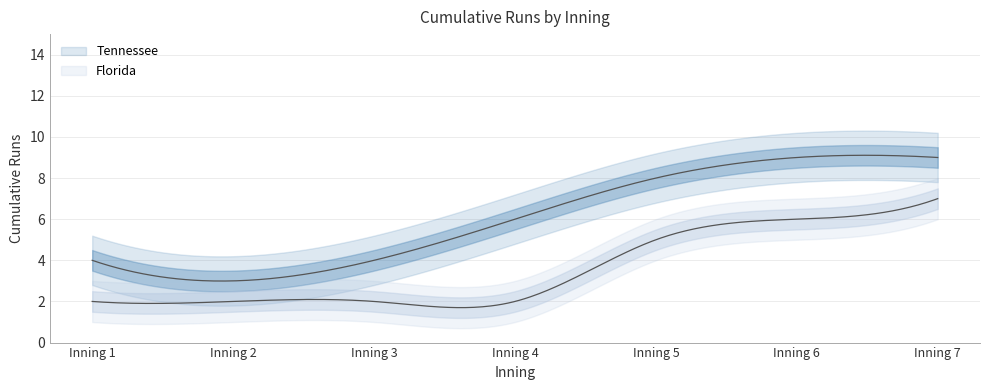

True or false: Florida has more than 1 points higher than both neighbors.

False